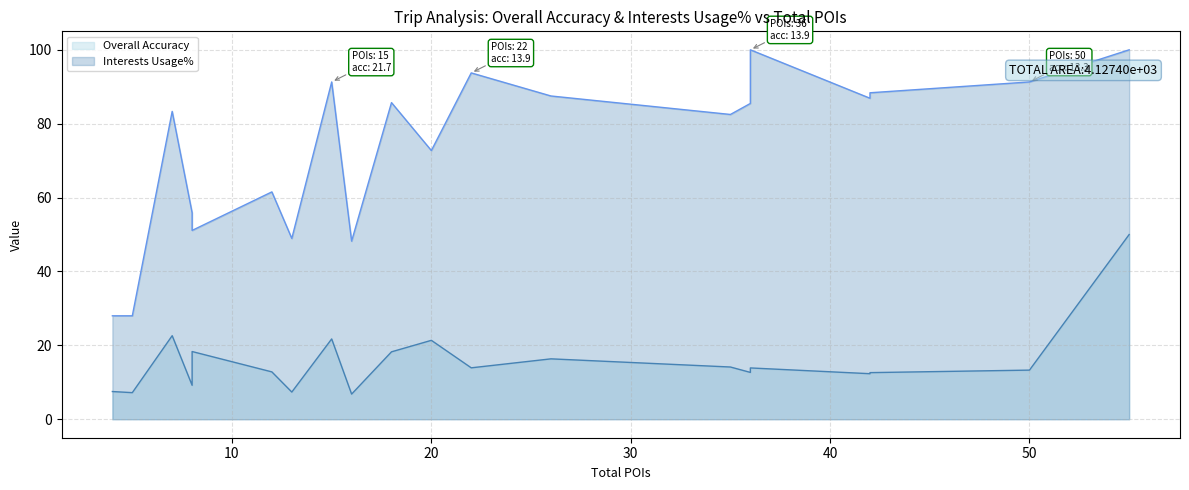

Count the number of data series in this chart.

2